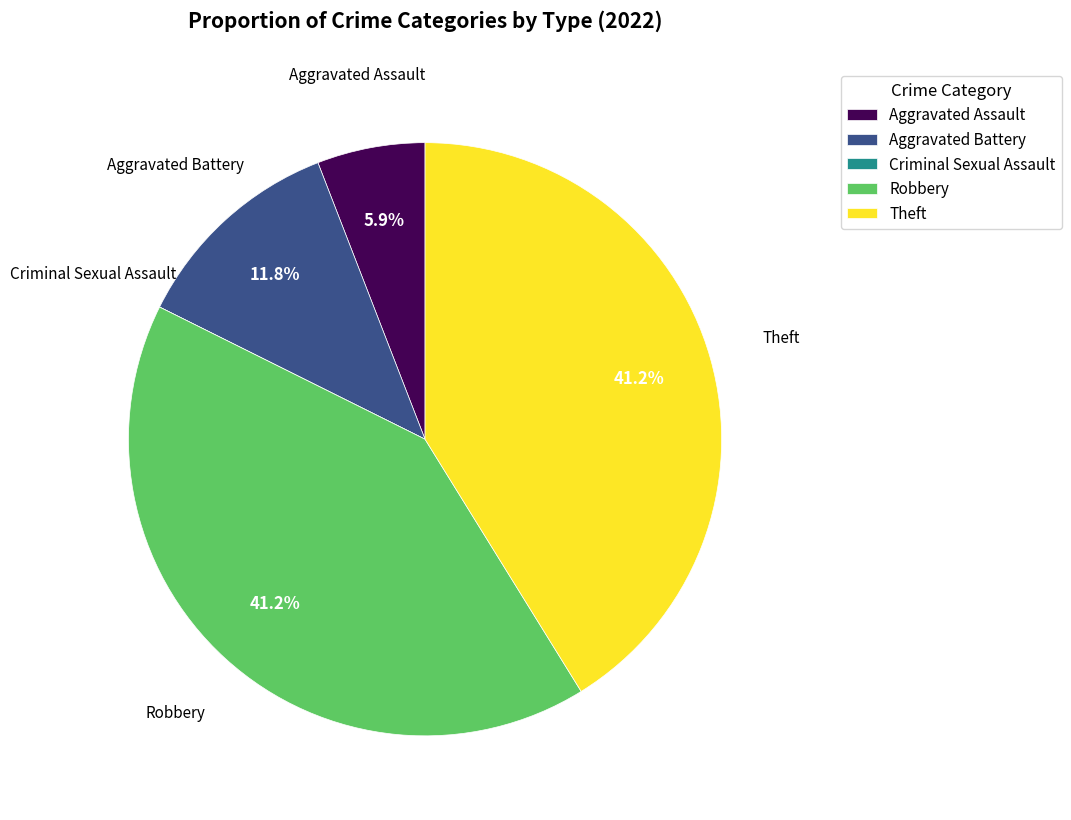

What is the ratio of the value at Aggravated Battery to the value at Theft?

0.3